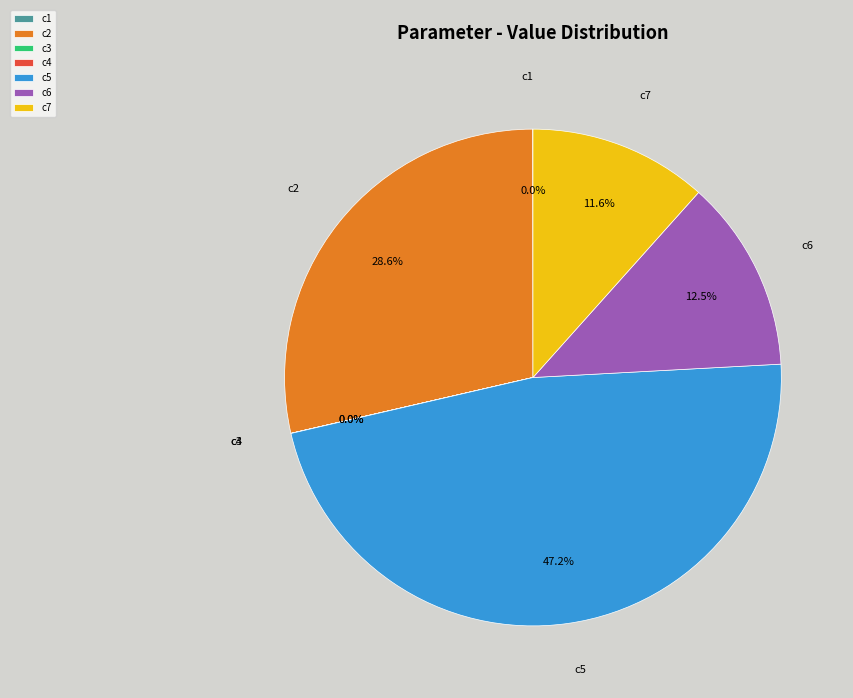

Is it true that c2 is 29% of the pie?

True